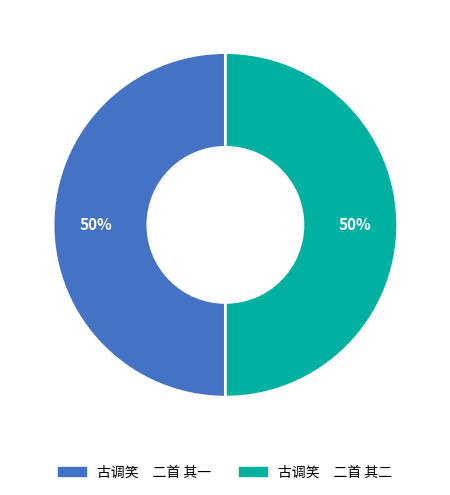

Do 古调笑 二首 其二 and 古调笑 二首 其一 together represent more than half of the pie?

Yes